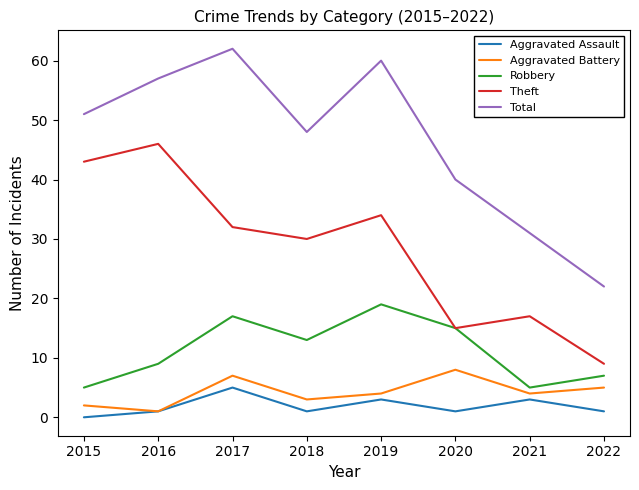

What is the sum of all Robbery values?

90